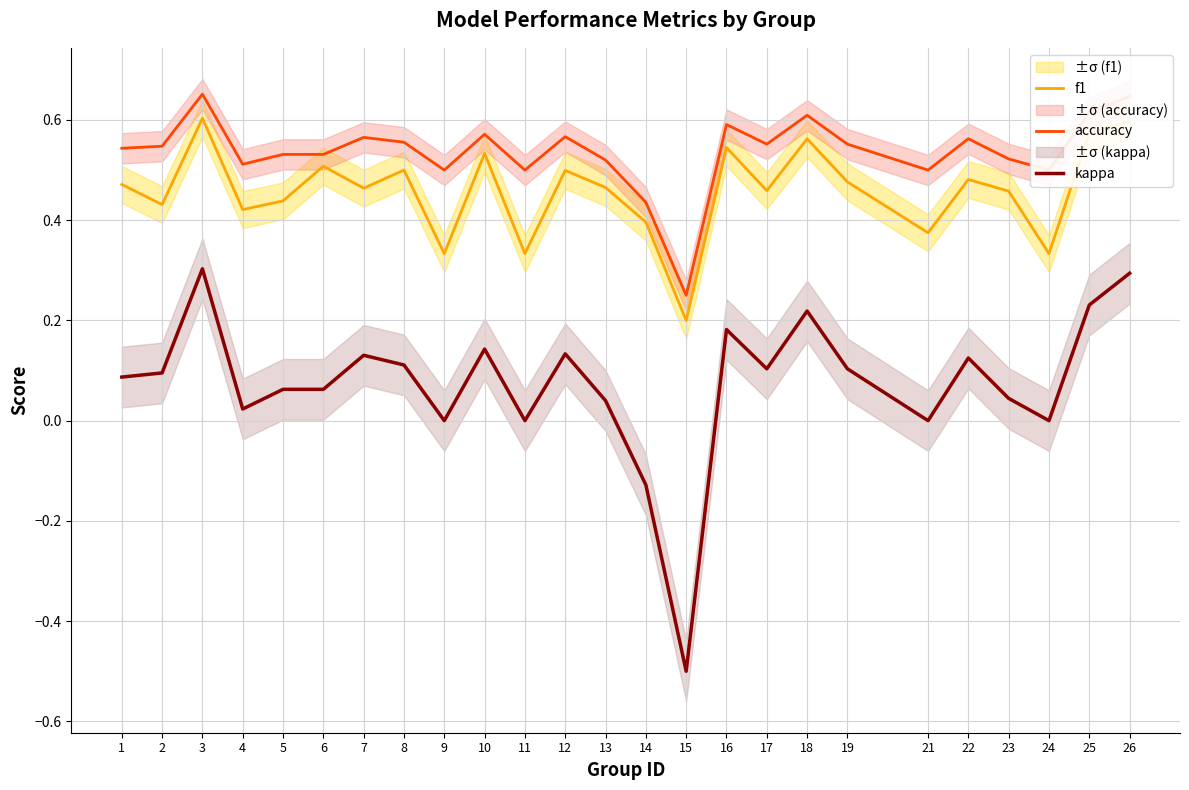

At 11, list the series in order from largest to smallest.

accuracy, f1, kappa